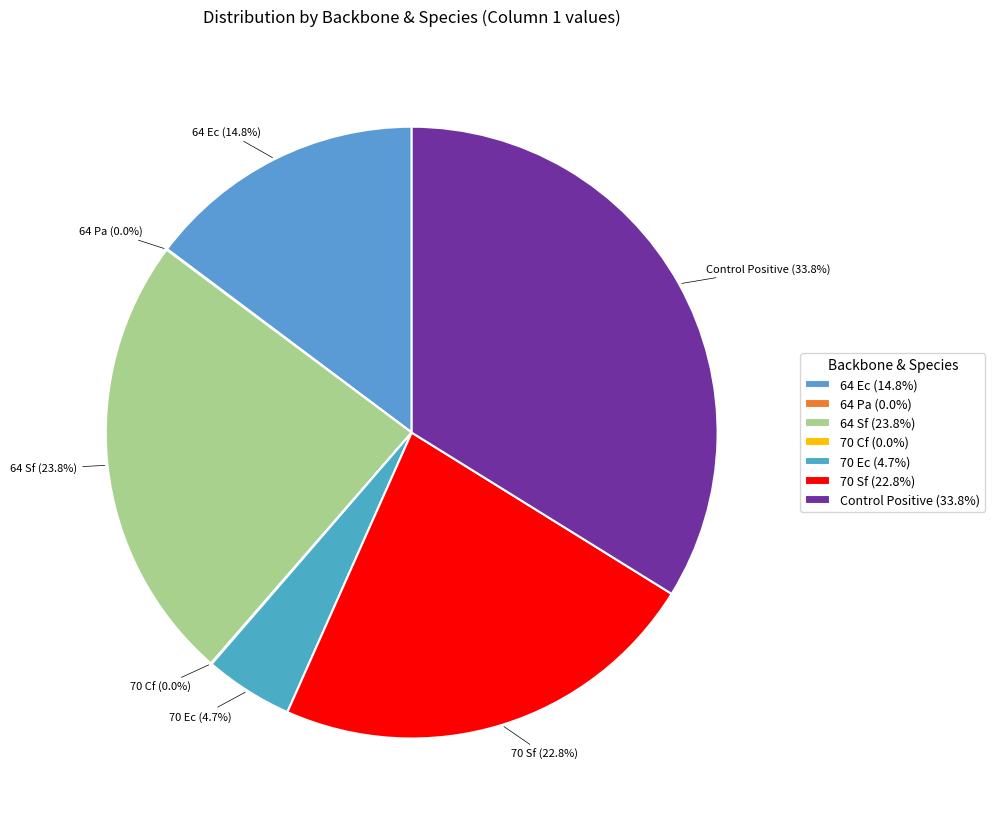

What percentage do 70 Sf (22.8%) and 64 Ec (14.8%) together represent?

37.6%